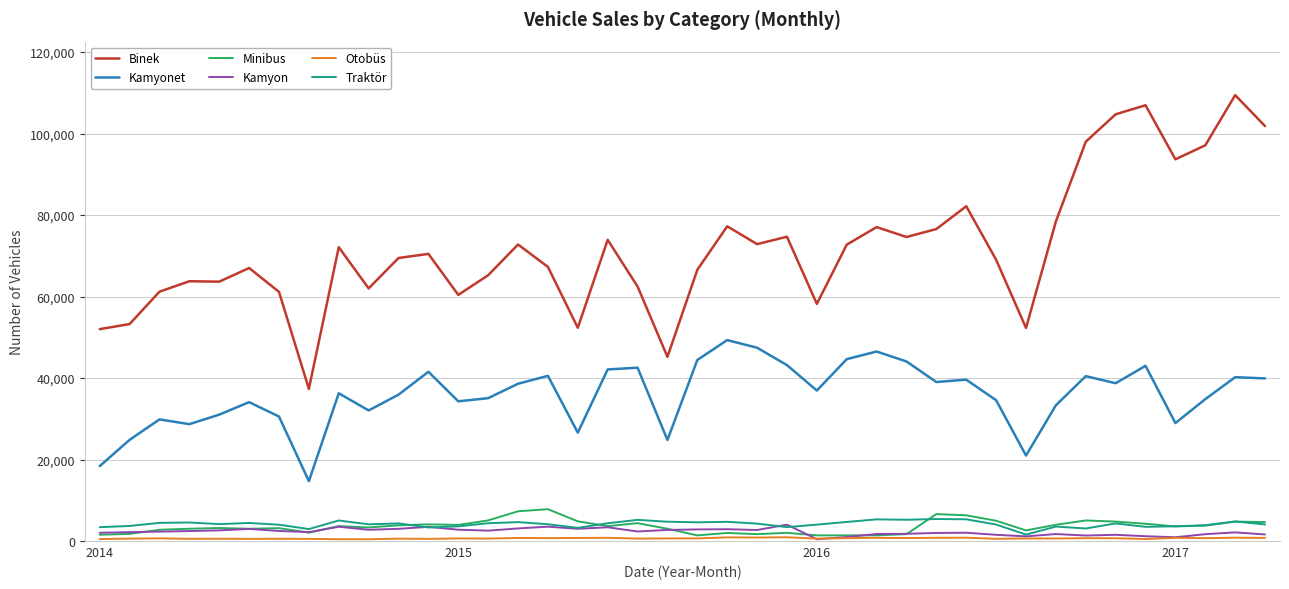

Which series has the widest spread of values?

Binek